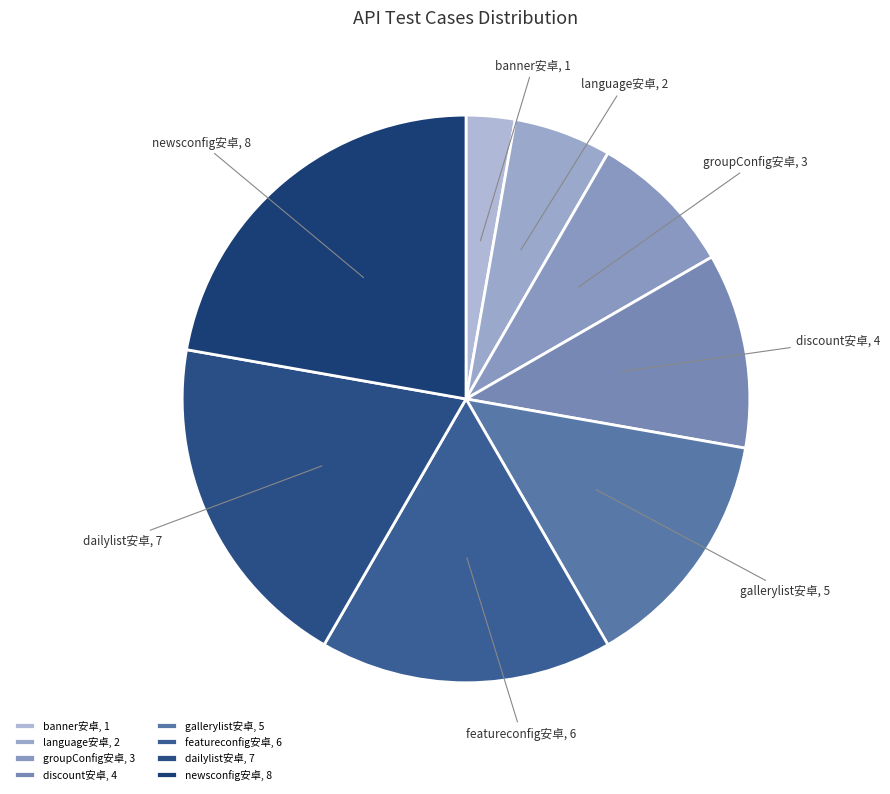

The dailylist安卓 slice represents 27% of the pie. True or false?

False